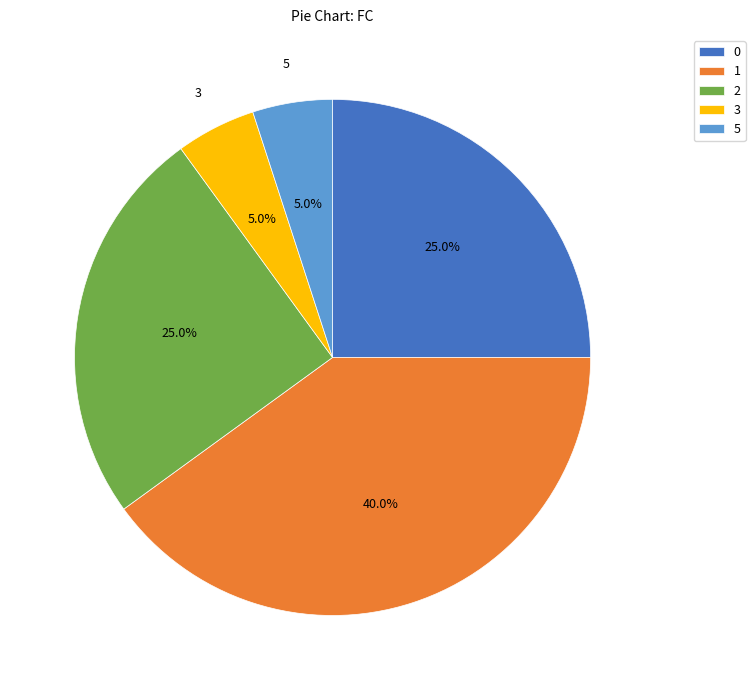

What is the ratio of the value at 0 to the value at 3?

5.0